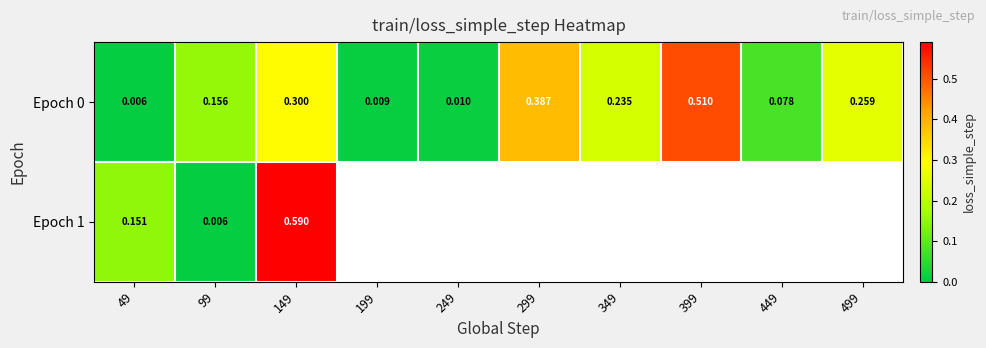

Is the value of Epoch 0 at 99 greater than the value of Epoch 1 at 149?

No